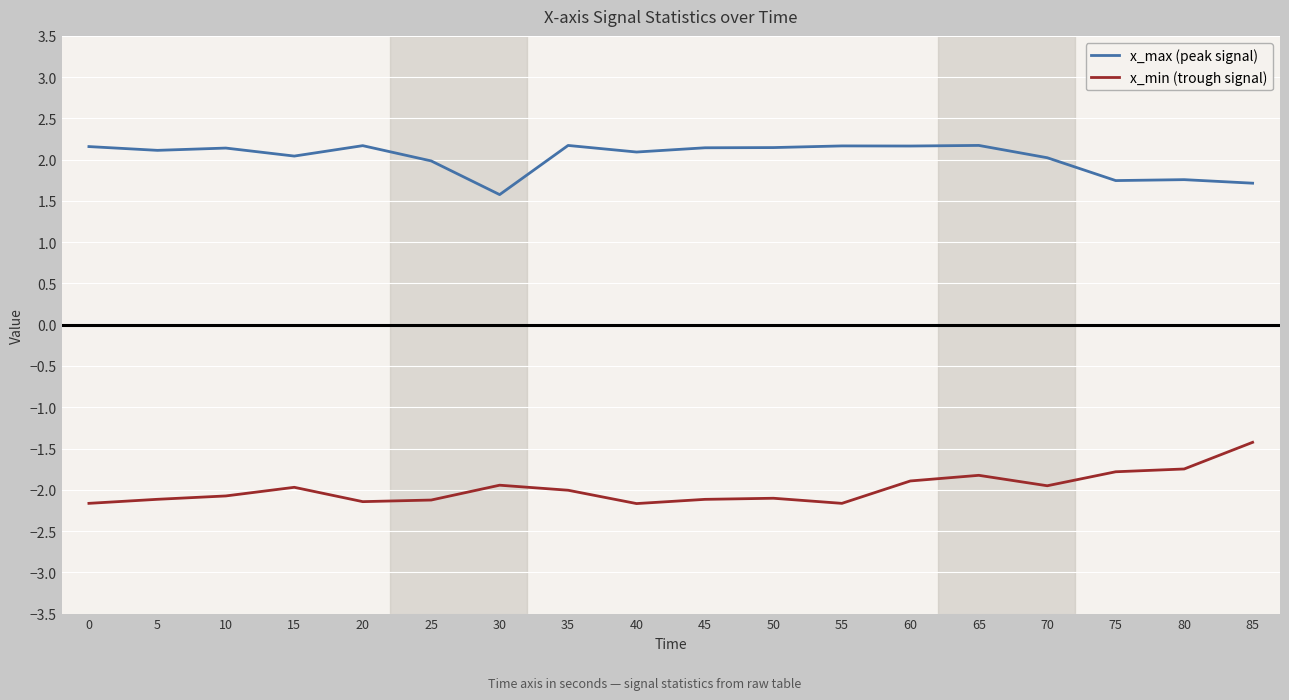

What is the sum of the x_max (peak signal) values at 45 and 30?

3.7